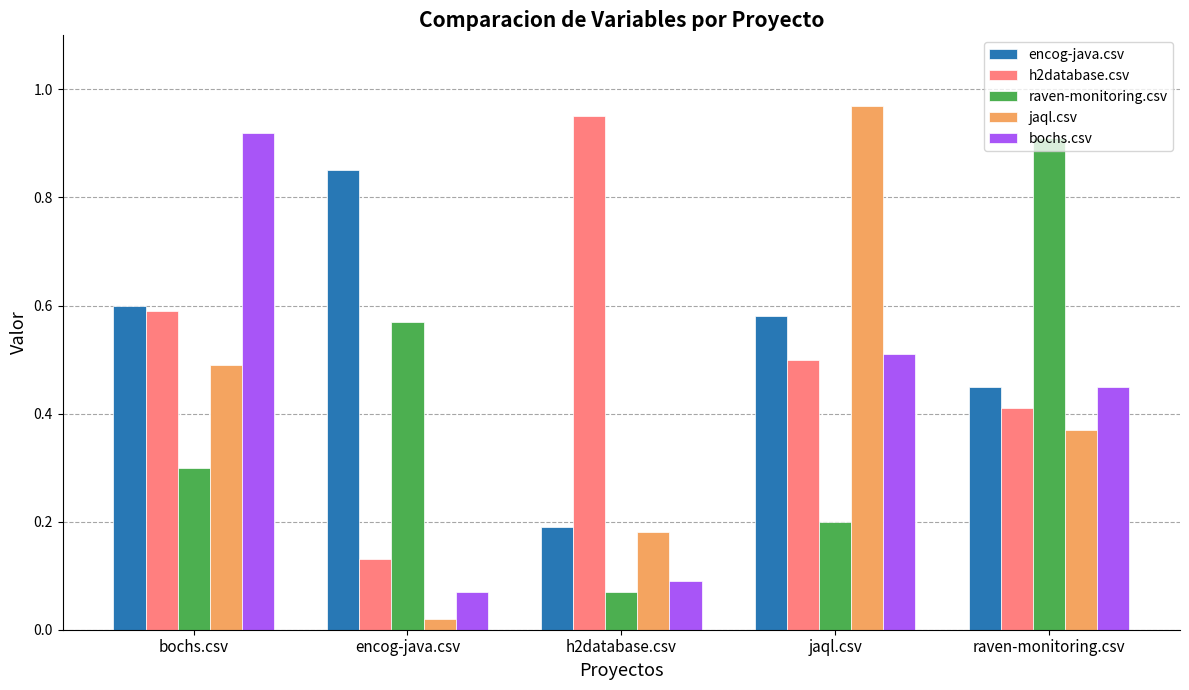

At which label does raven-monitoring.csv reach its peak?

raven-monitoring.csv